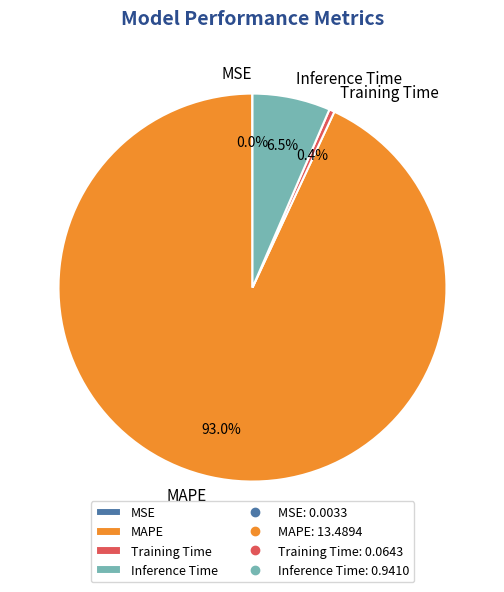

Which slice is the largest?

MAPE